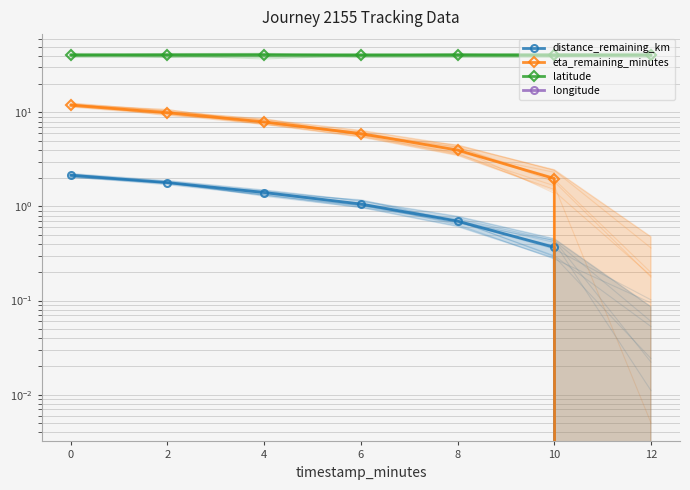

Rank the series by their maximum value, from lowest to highest.

longitude, distance_remaining_km, eta_remaining_minutes, latitude